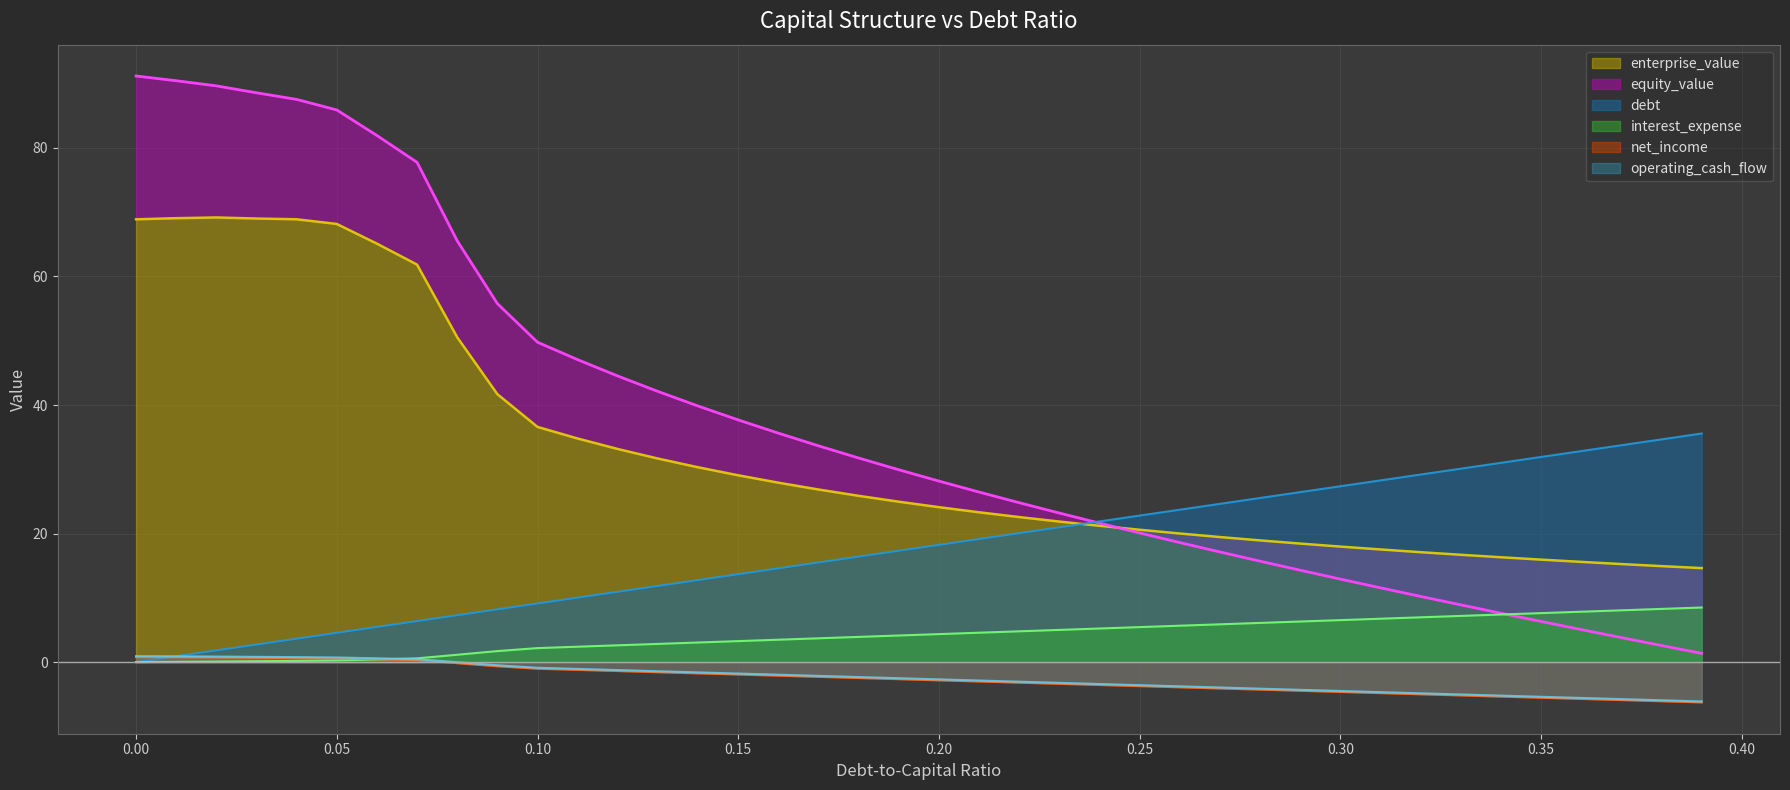

How many categories are shown in the chart?

40